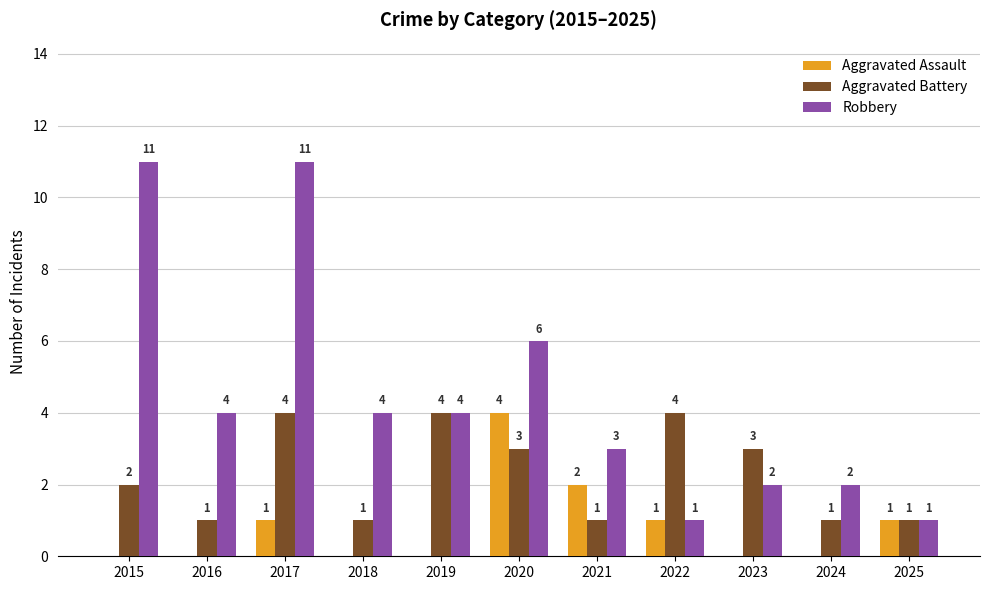

Which series has the largest total across all categories?

Robbery